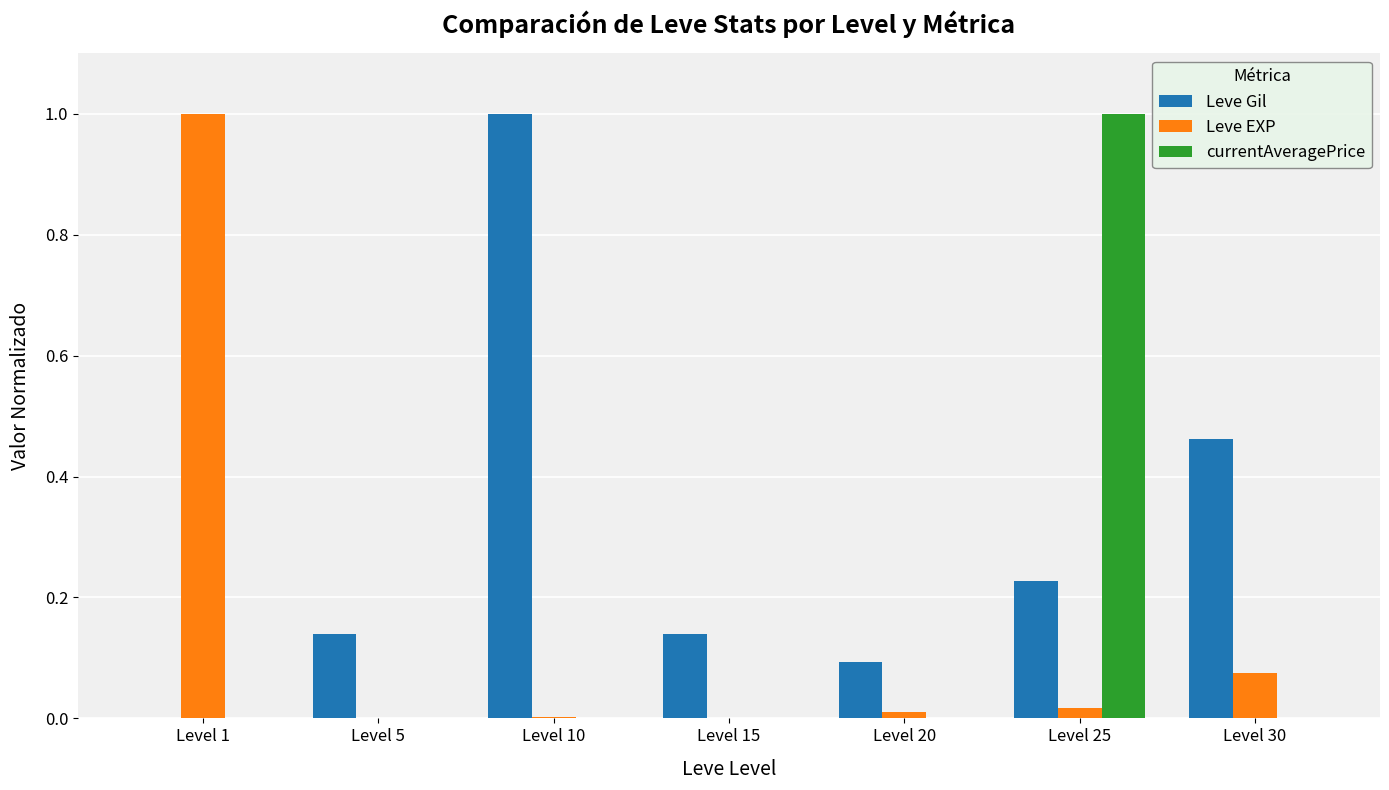

At which category is the sum across all series the highest?

Level 25